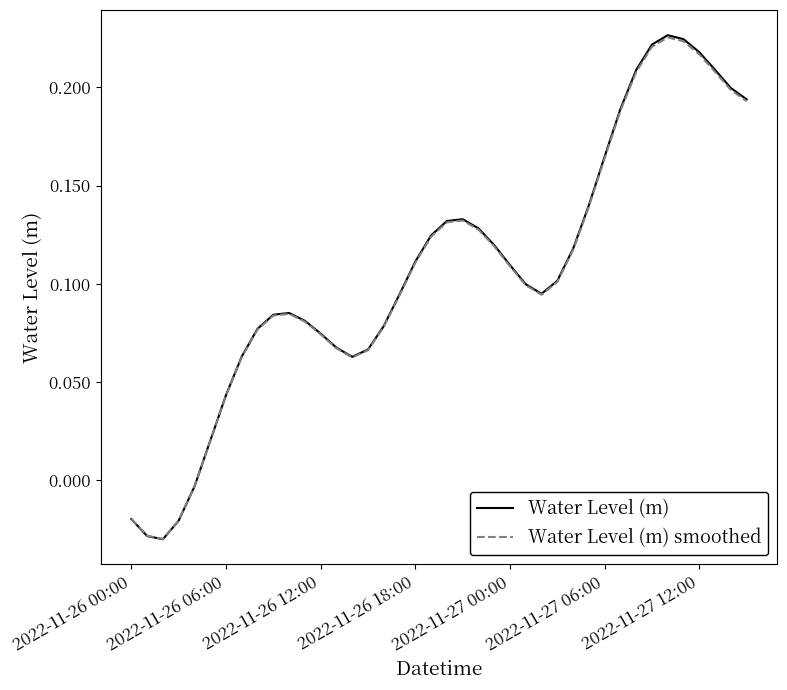

How many positive values does the Water Level (m) smoothed series have?

35